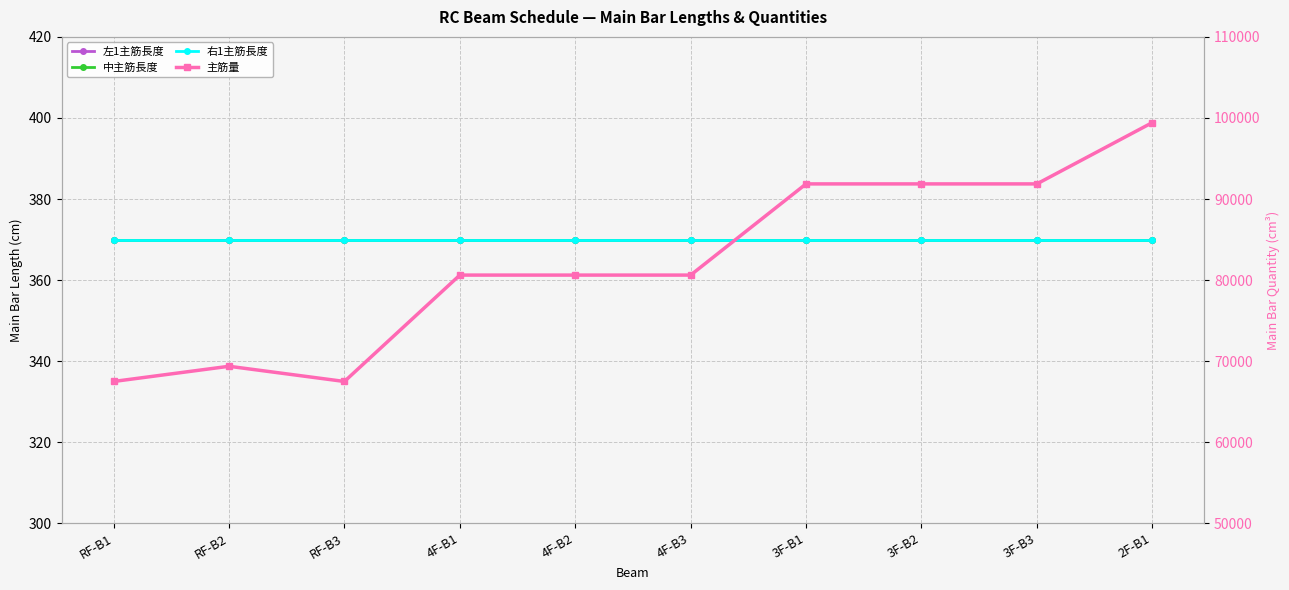

Rank the series at RF-B3 from lowest to highest value.

左1主筋長度, 中主筋長度, 右1主筋長度, 主筋量